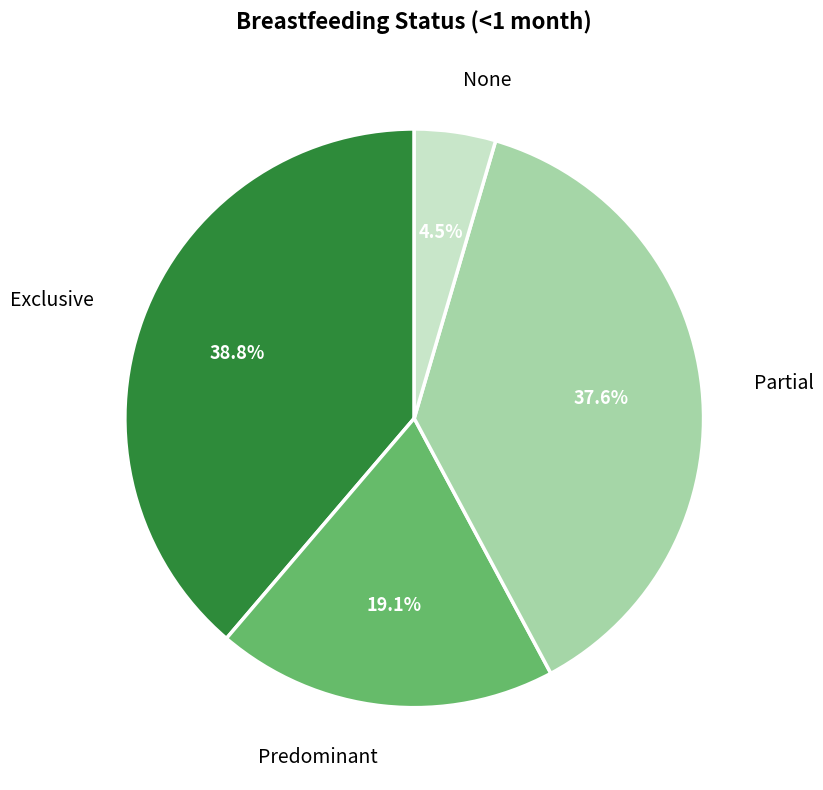

Combined, do None and Predominant account for over 50%?

No